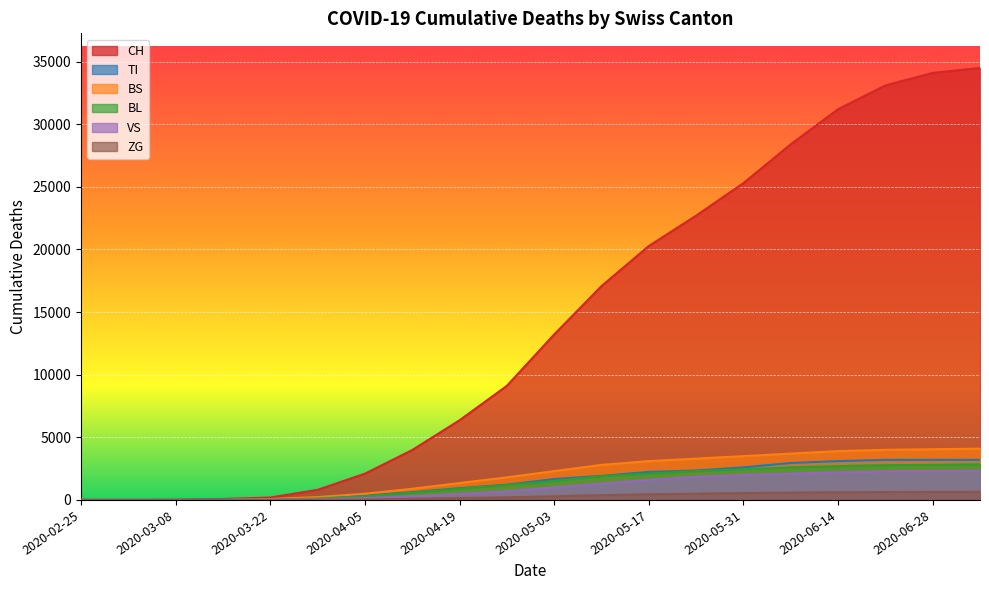

Reading left to right, extract all data points from this chart.

CH: 0	0	3	79	192	806	2098	3986	6362	9110	13213	17074	20278	22700	25300	28400	31200	33100	34100	34500
TI: 0	0	0	61	70	155	352	620	936	1219	1668	1920	2236	2350	2600	2950	3100	3200	3200	3200
BS: 0	0	0	0	73	228	494	893	1349	1805	2300	2800	3100	3300	3500	3700	3900	4000	4050	4100
BL: 0	0	0	5	21	115	290	577	901	1195	1500	1900	2100	2300	2450	2600	2700	2780	2800	2850
VS: 0	0	0	6	19	54	148	292	486	692	1000	1300	1600	1850	2000	2100	2200	2280	2300	2330
ZG: 0	0	0	0	0	0	28	89	150	210	295	380	450	500	550	590	610	630	640	650